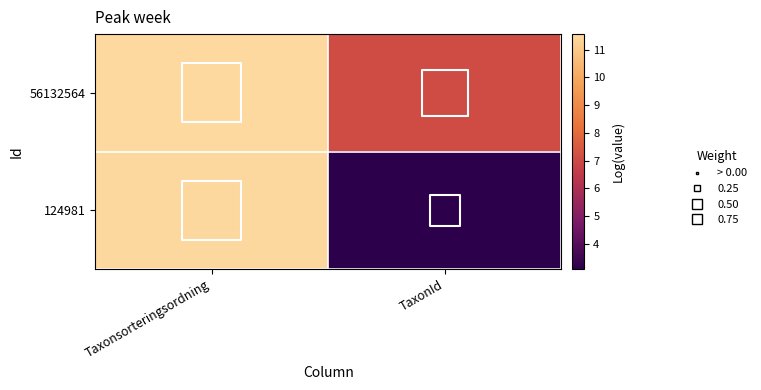

Between TaxonId and Taxonsorteringsordning, which is larger?

Taxonsorteringsordning